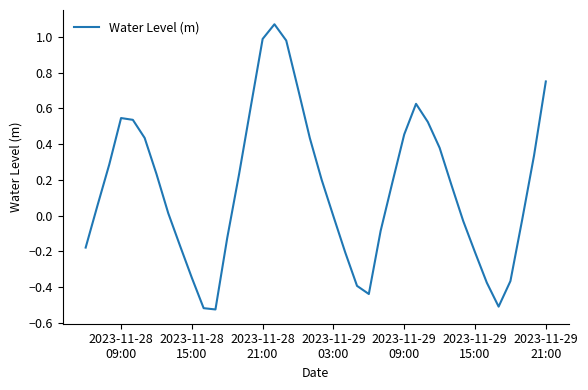

What is the difference between the maximum and minimum values?

1.6